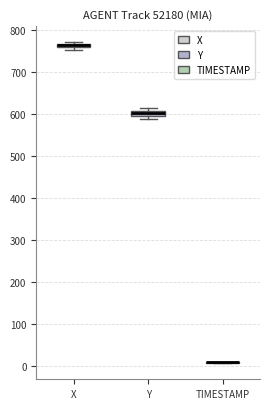

Where is the lower edge of the box for X on the y-axis? The values are not printed on the chart, so give them approximately, as read against the axis.

760